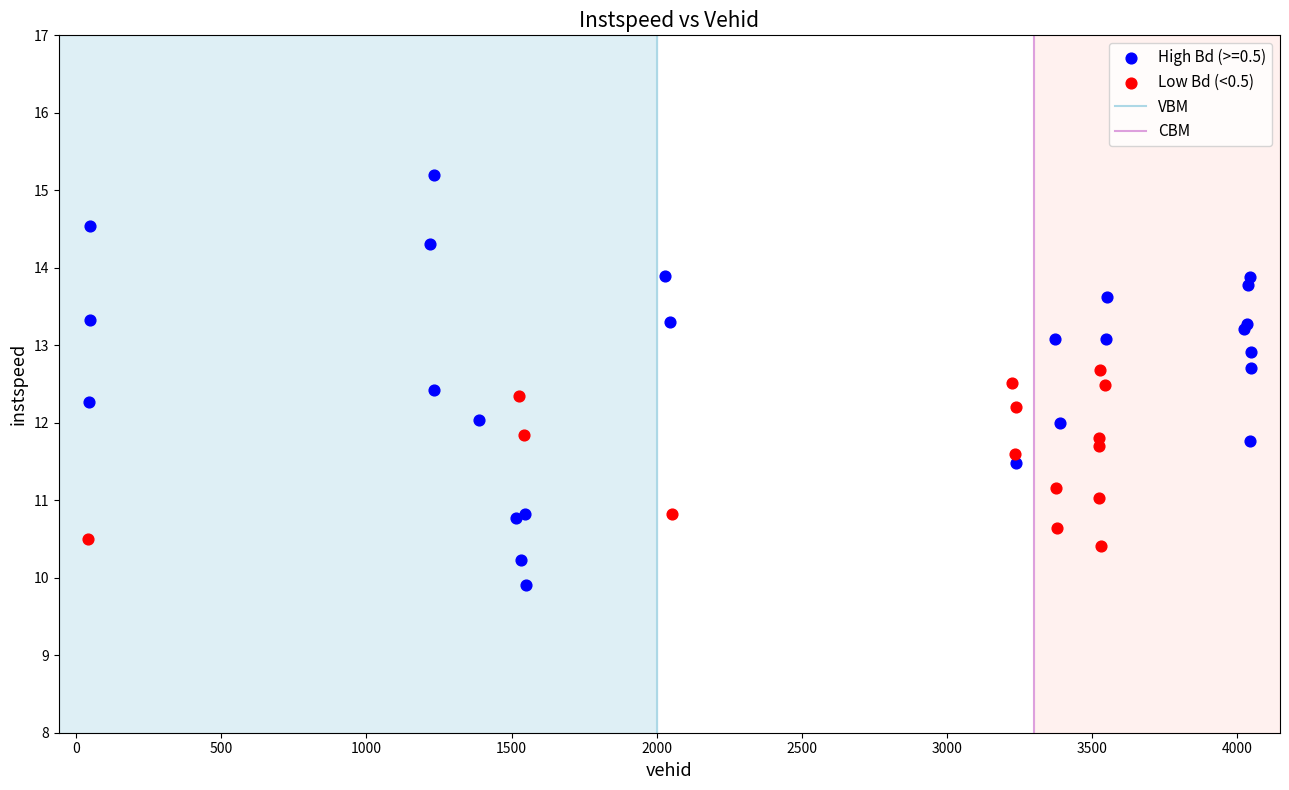

Which series reaches the minimum Y coordinate?

High Bd (>=0.5)